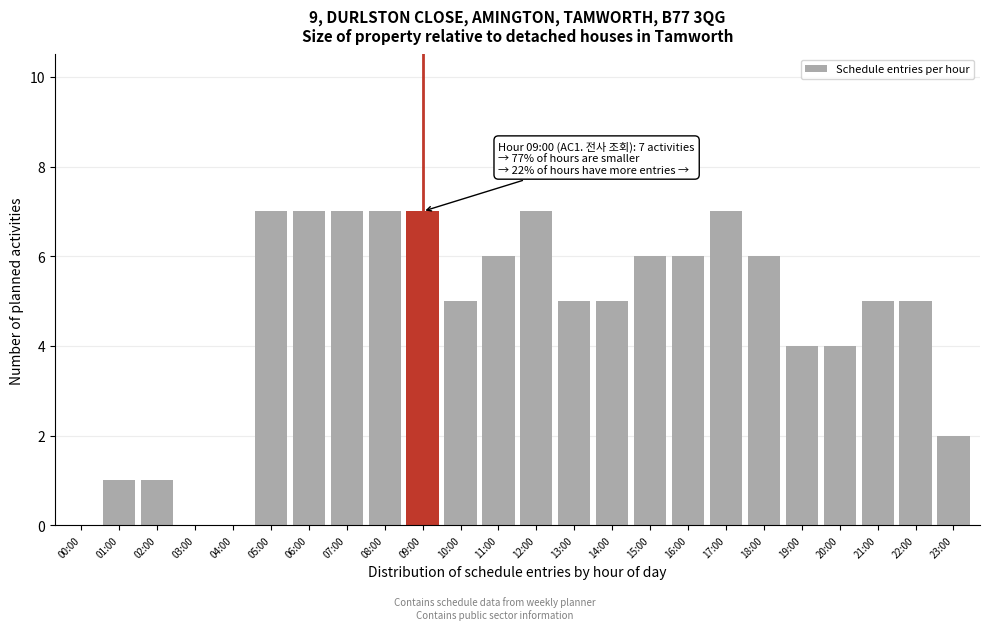

Reading left to right, list all the values displayed in this chart.

00:00=0	01:00=1	02:00=1	03:00=0	04:00=0	05:00=7	06:00=7	07:00=7	08:00=7	09:00=7	10:00=5	11:00=6	12:00=7	13:00=5	14:00=5	15:00=6	16:00=6	17:00=7	18:00=6	19:00=4	20:00=4	21:00=5	22:00=5	23:00=2